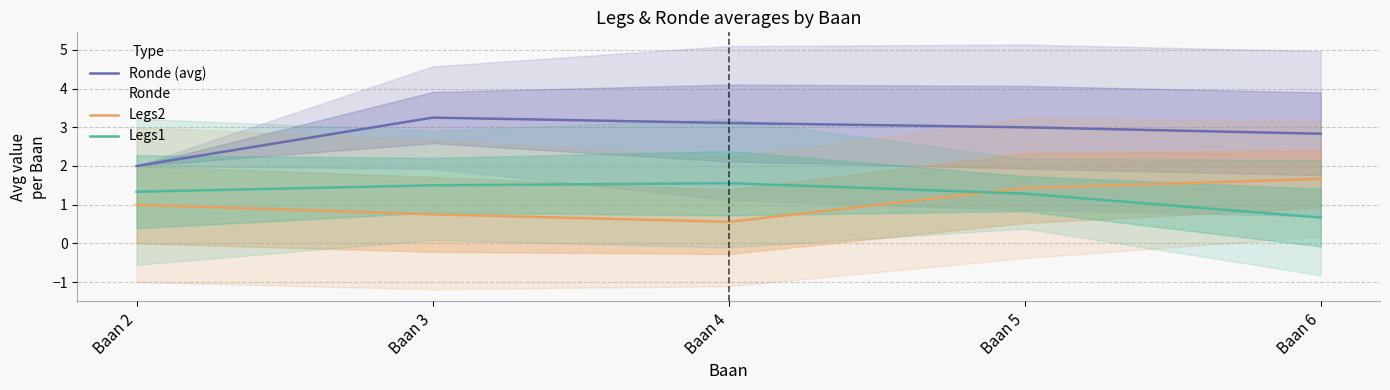

What are all the series names shown in the legend?

Ronde (avg), Legs2, Legs1